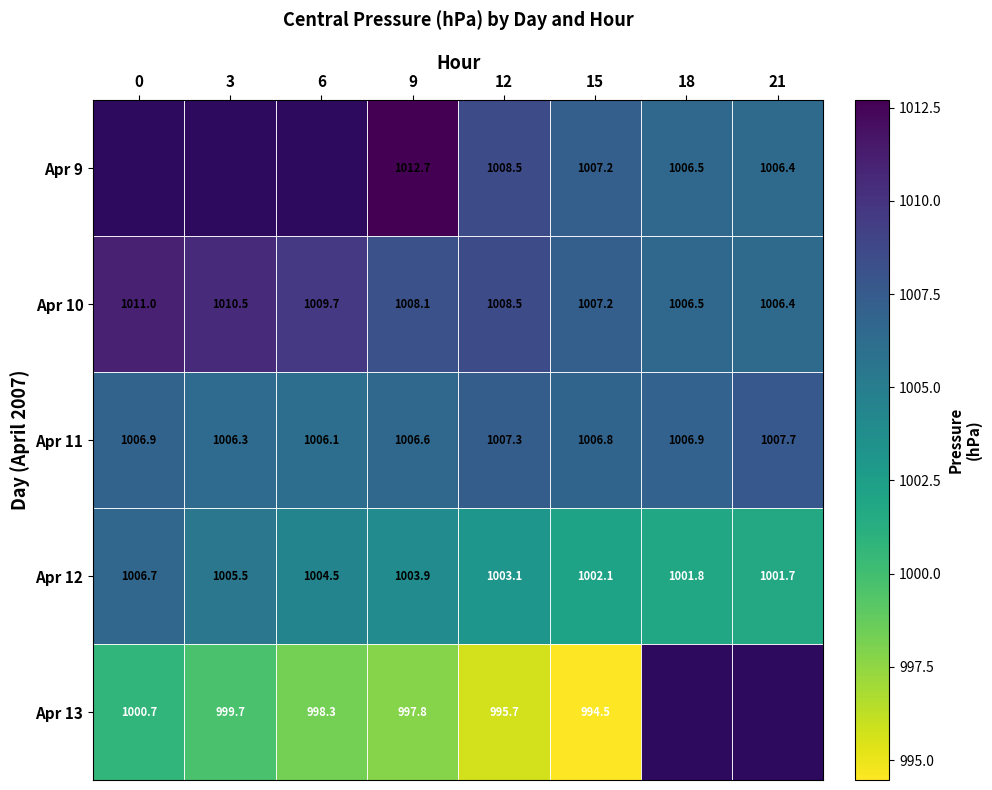

What is the greatest value displayed?

1012.7